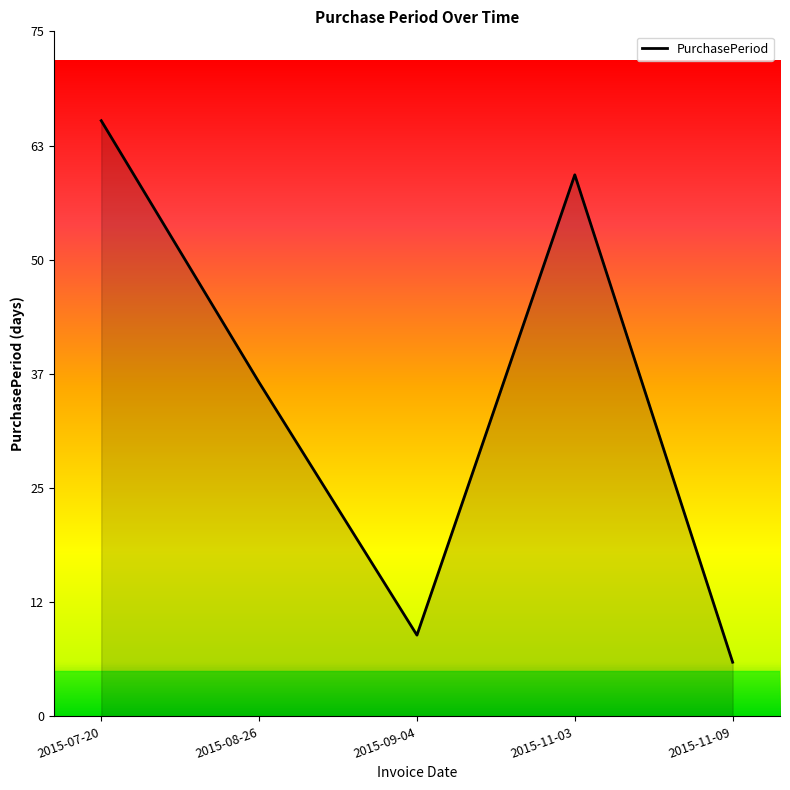

Is it true that the value at 2015-11-09 is 2?

False